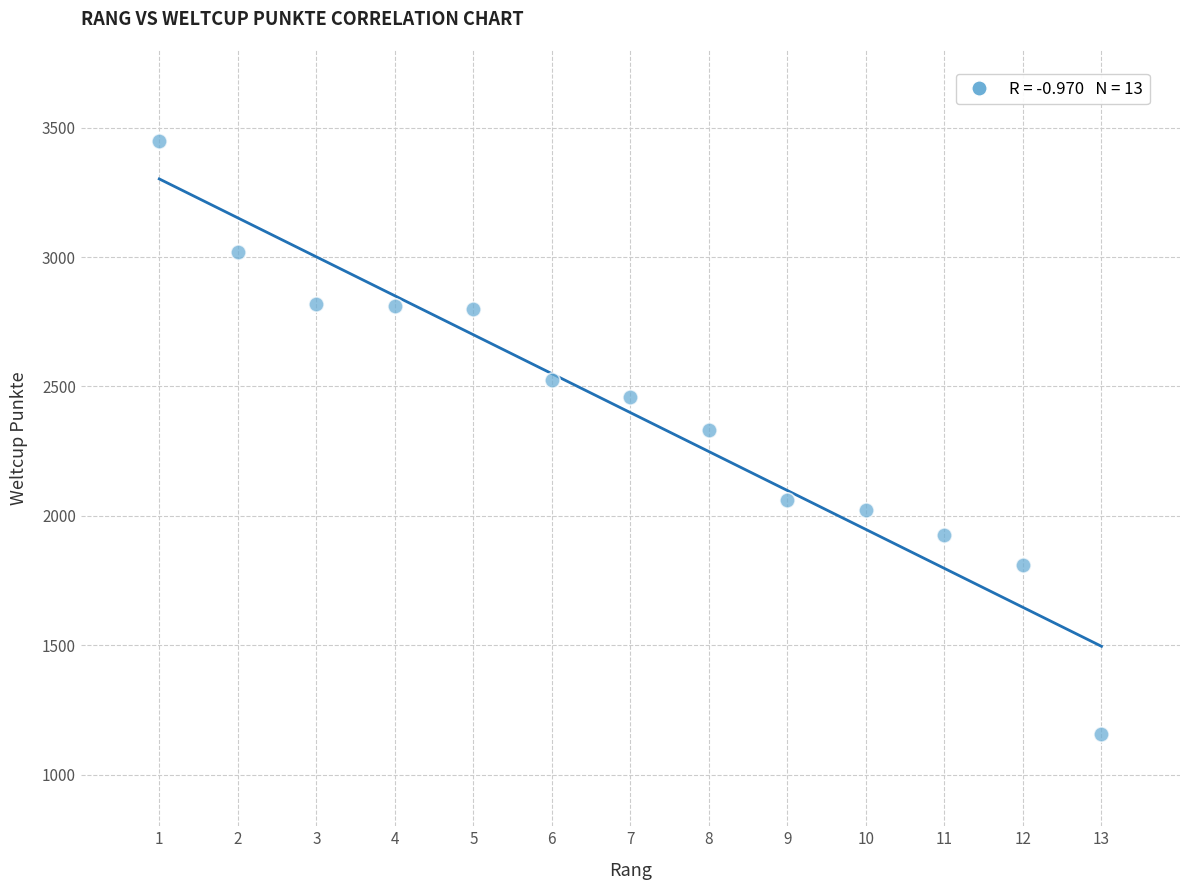

What is the range of X values (max minus min)?

12